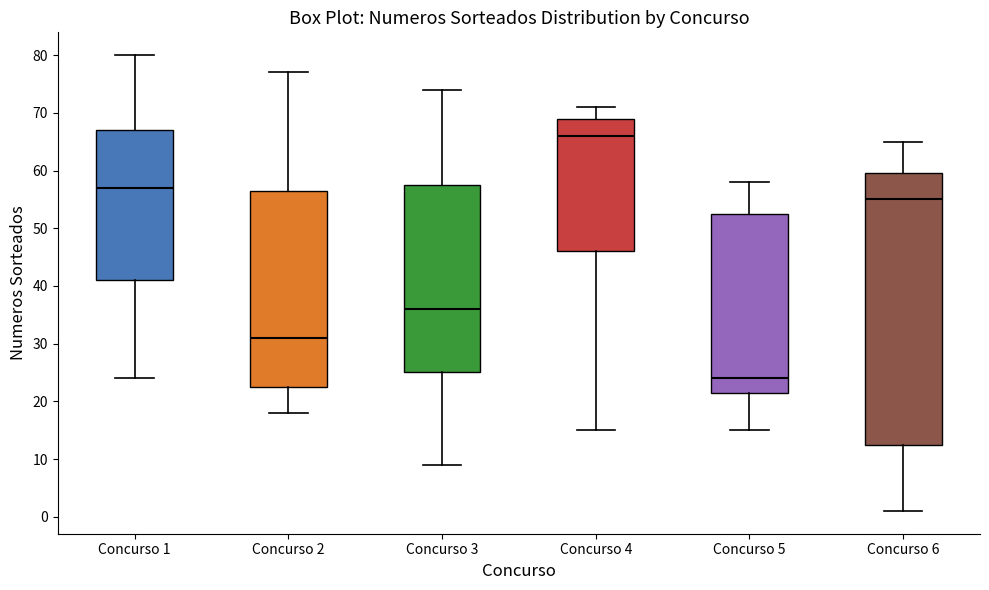

Which box's median line is the lowest?

Concurso 5